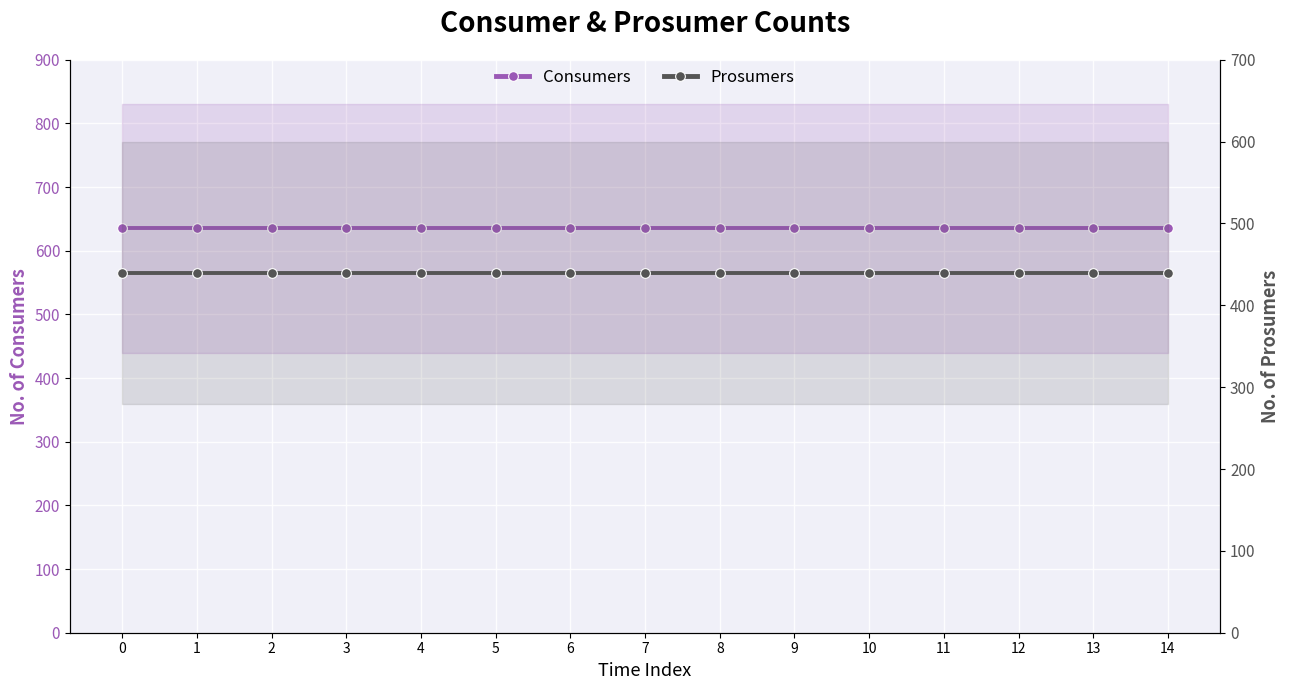

What is the sum of all Prosumers values?

6600